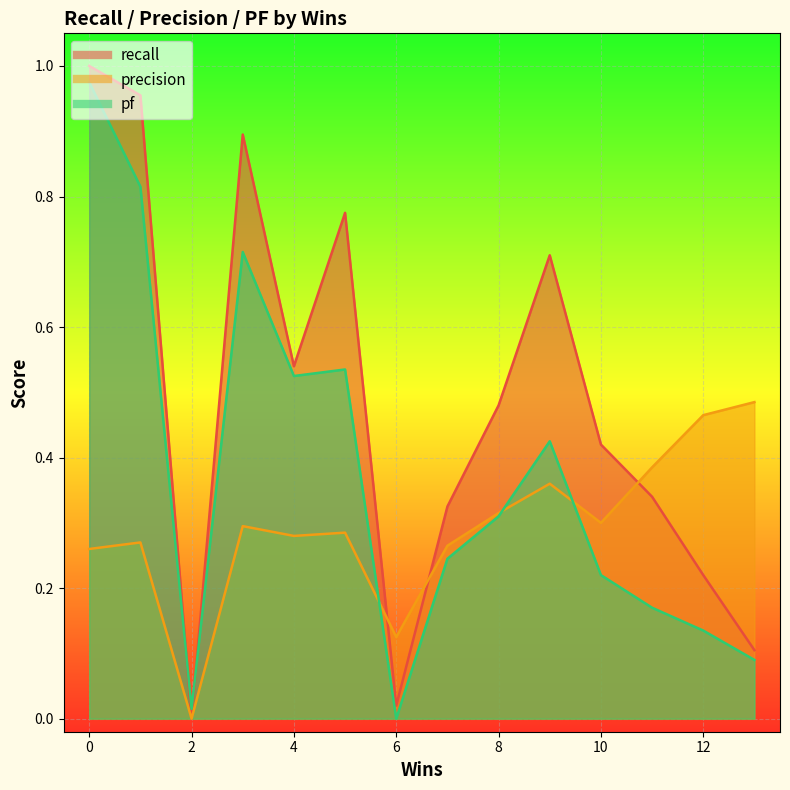

What is the difference between the maximum and second lowest values in the recall series?

1.0